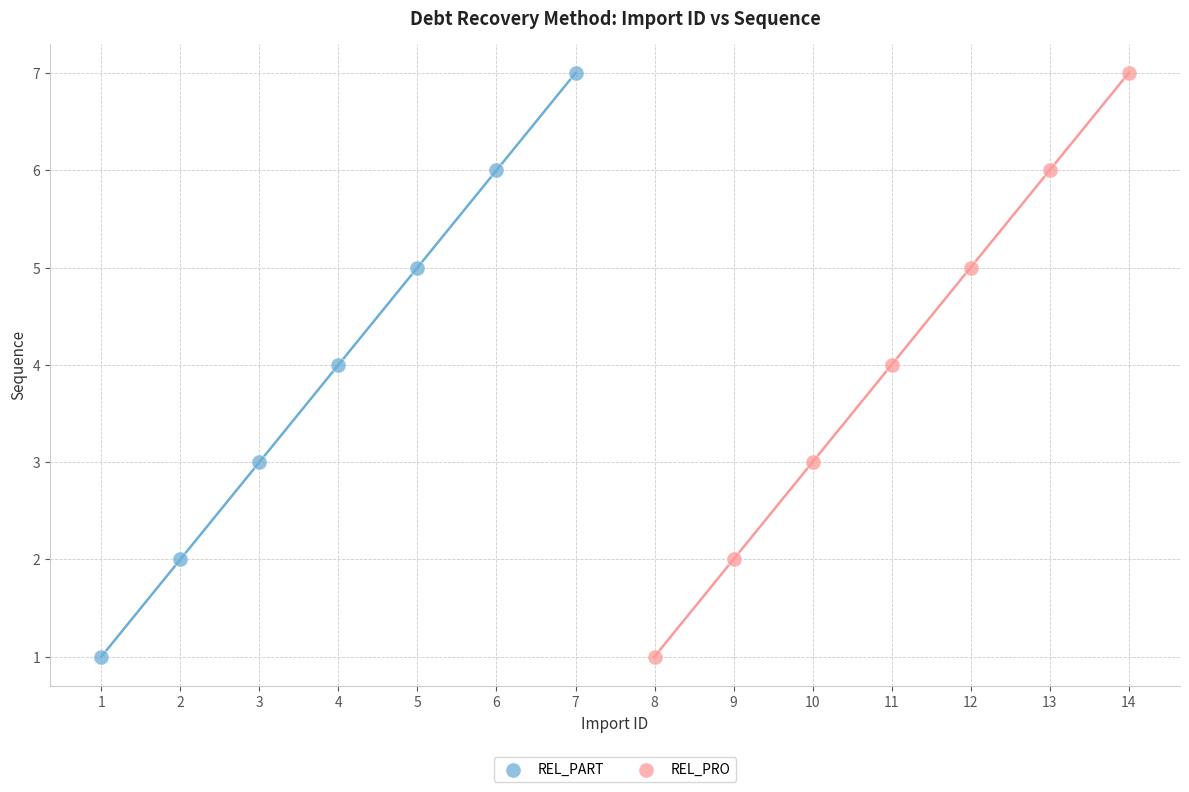

What are all the series names shown in the legend?

REL_PART, REL_PRO